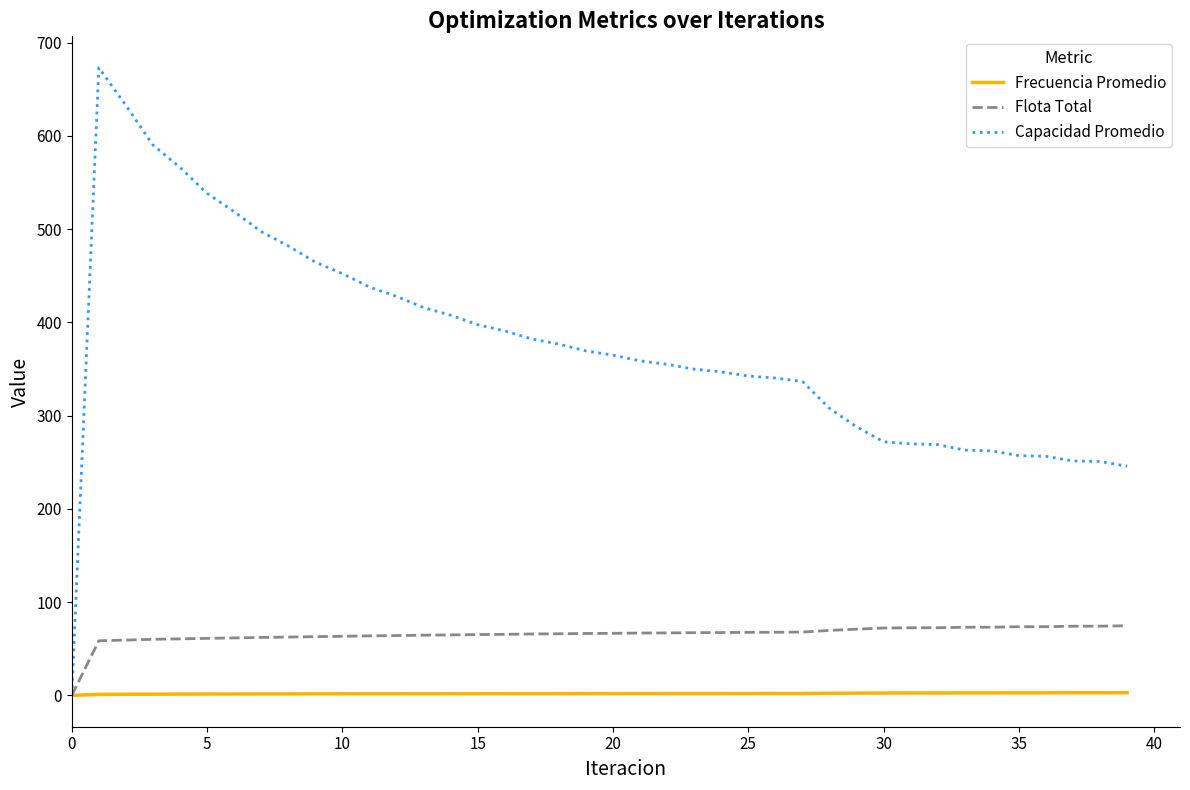

What is the average value of the Flota Total series?

65.2